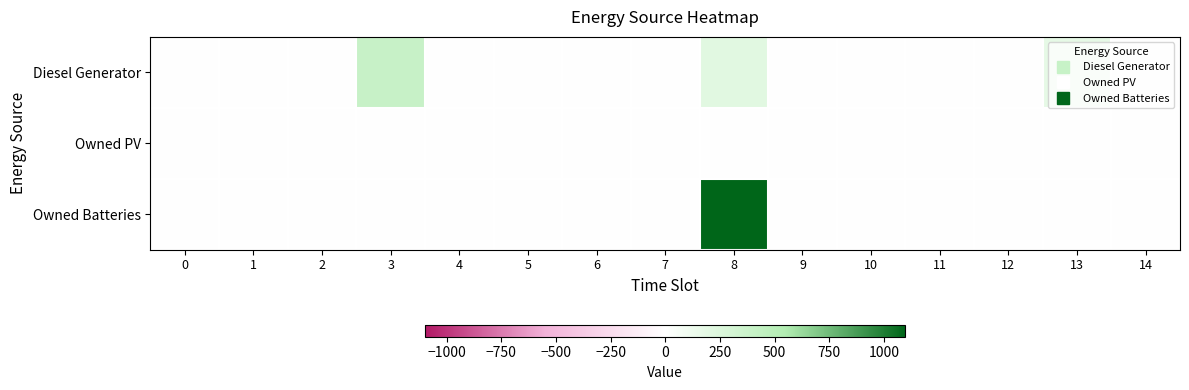

How many data points does each series have?

15